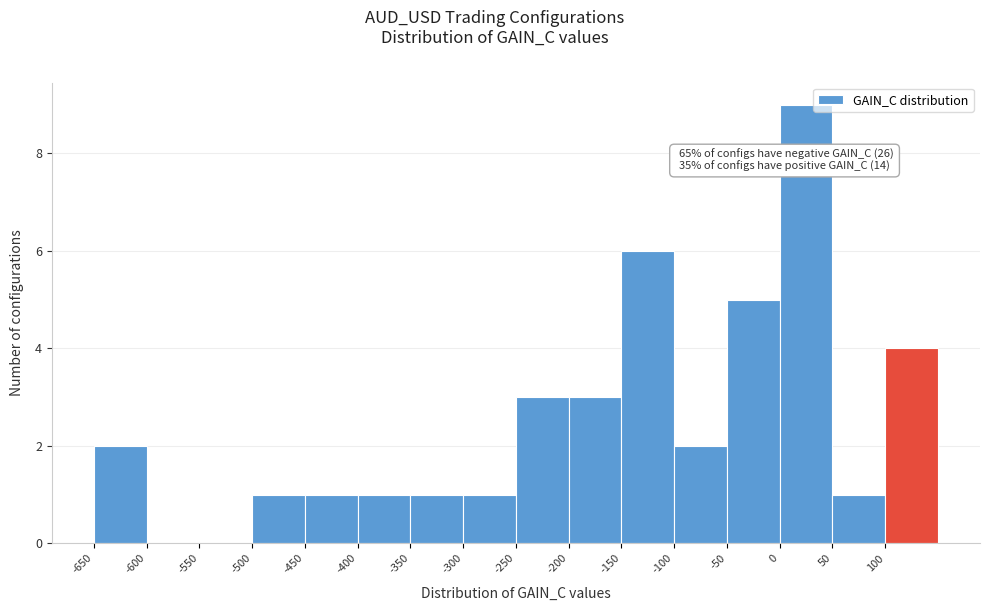

Over which range of the x-axis is the bar tallest?

0 to 50